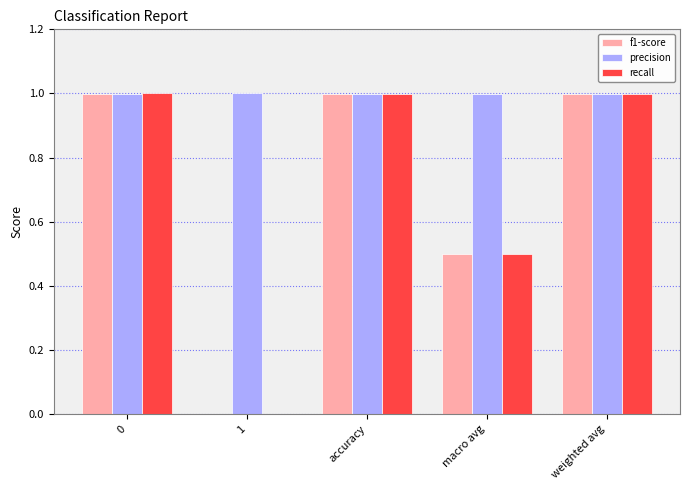

Count the number of data series in this chart.

3